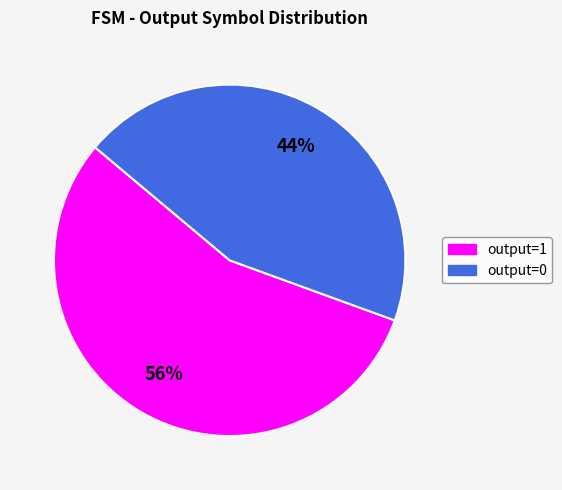

Which has a higher value, output=0 or output=1?

output=1